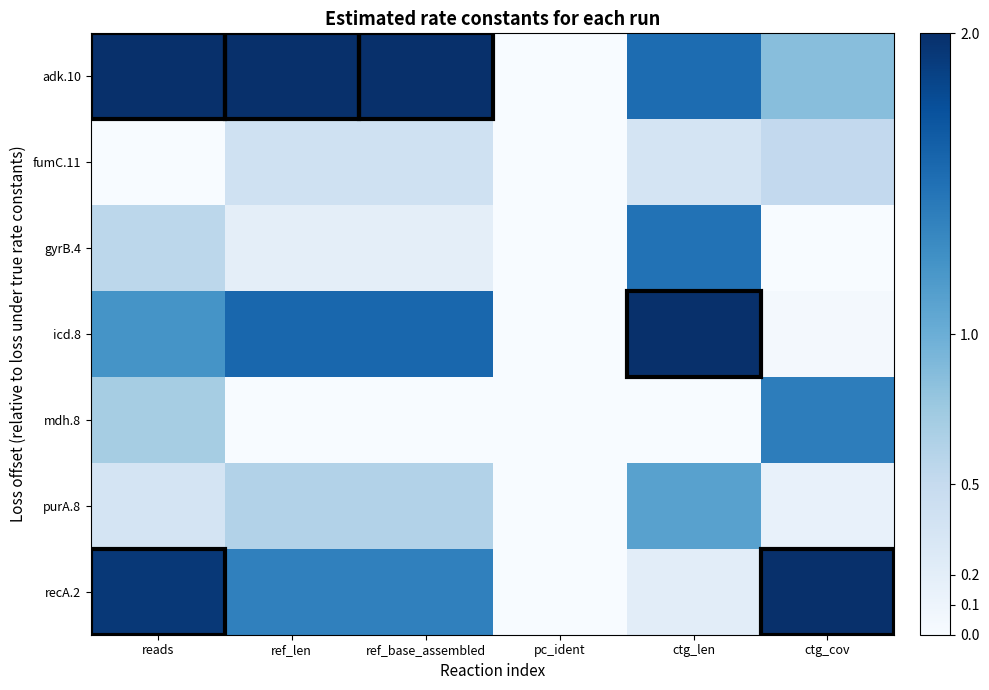

Rank the series by their maximum value, from lowest to highest.

fumC.11, purA.8, mdh.8, gyrB.4, adk.10, icd.8, recA.2